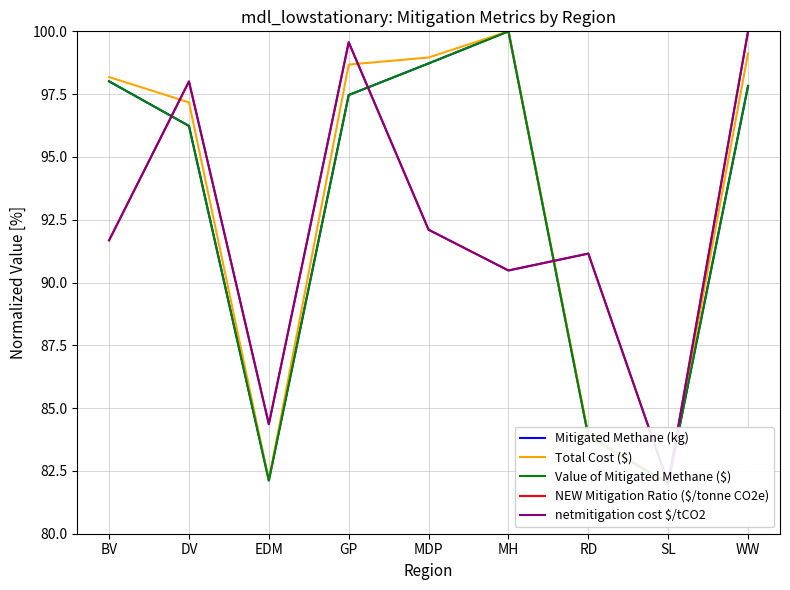

How many distinct data groups are displayed?

5